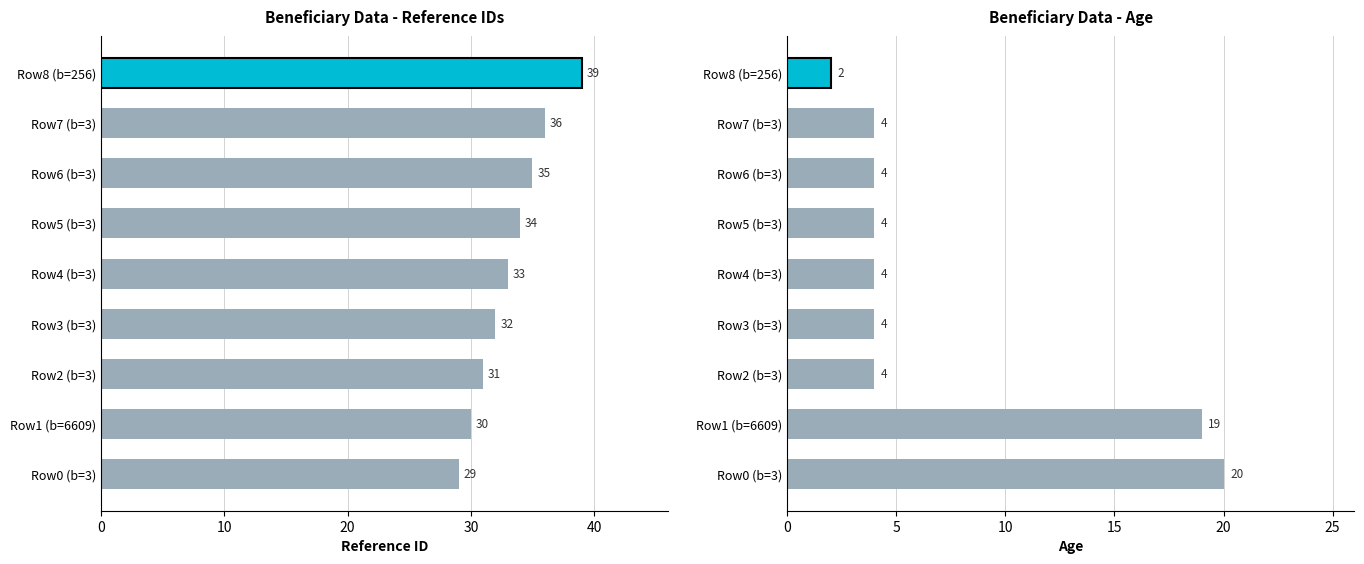

What is the maximum value shown in the chart?

39